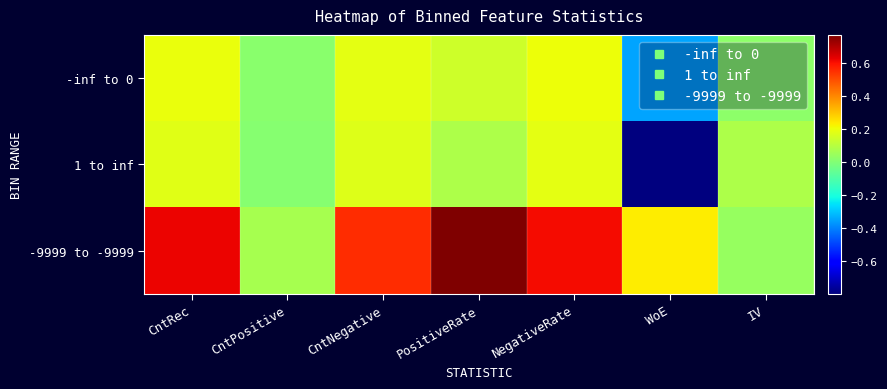

Which series has the largest total across all categories?

-9999 to -9999